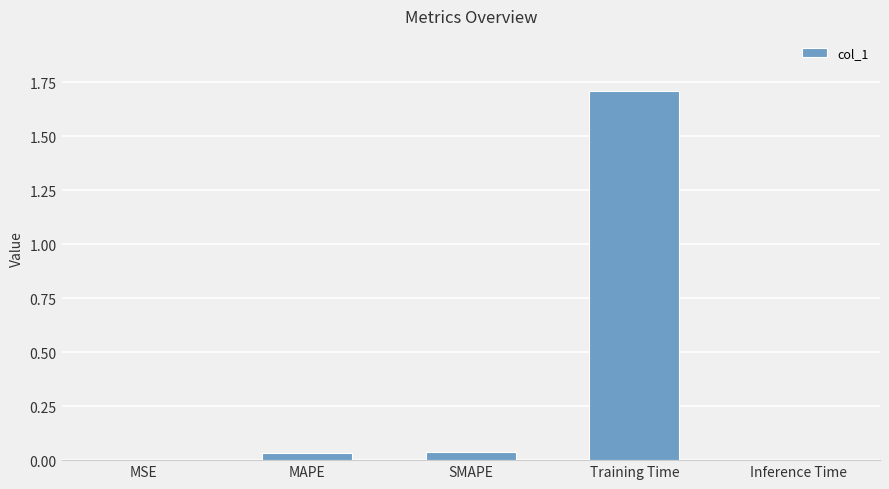

What is the sum of the values at Training Time and MSE?

1.7